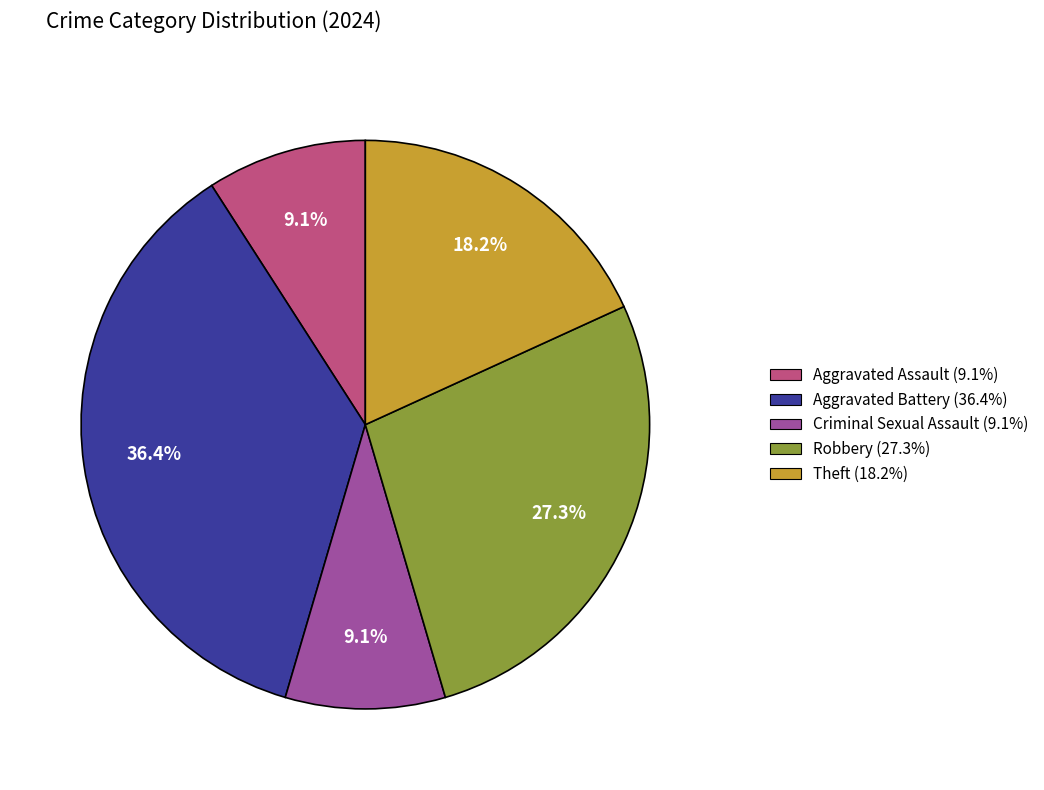

Which slice is the largest?

Aggravated Battery